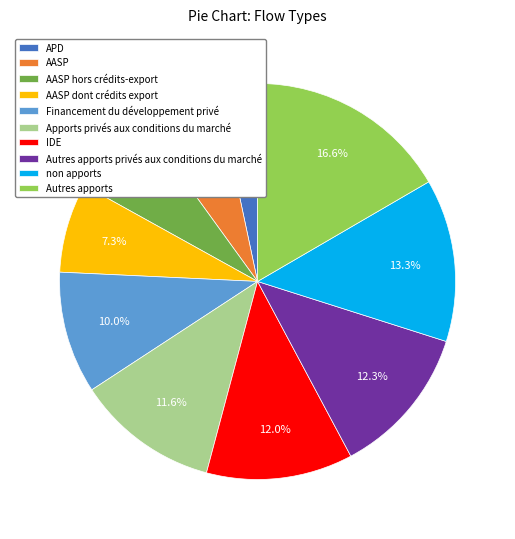

Which category has the biggest portion of the pie?

Autres apports